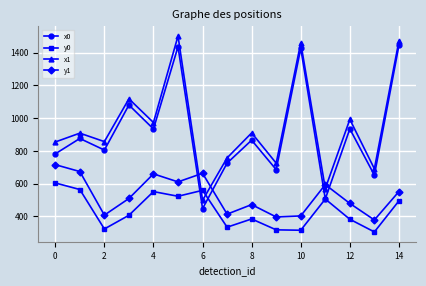

How many interior local valleys does the x0 series have?

6